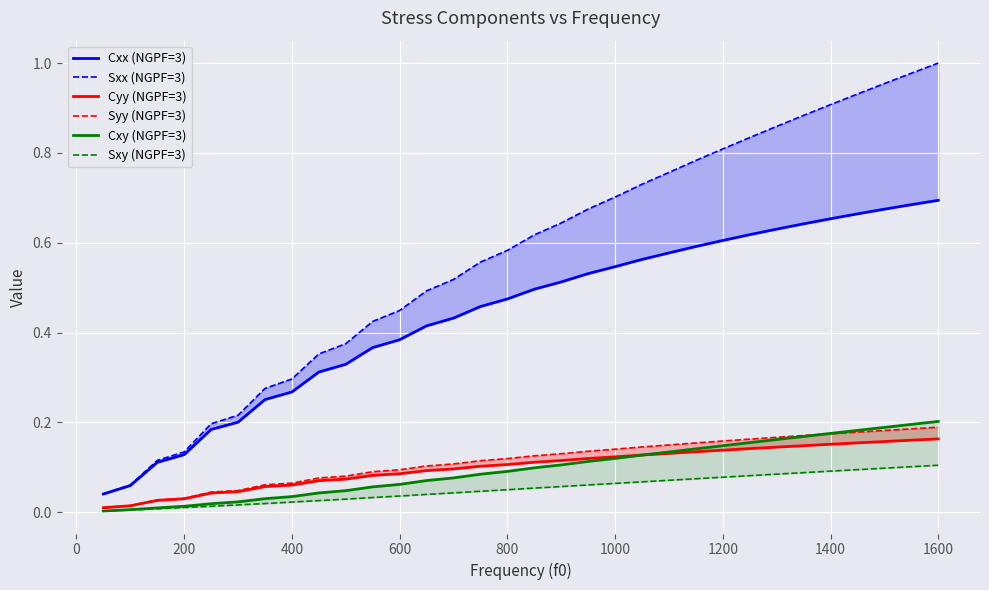

True or false: Cxy (NGPF=3) and Sxy (NGPF=3) intersect in this chart.

False